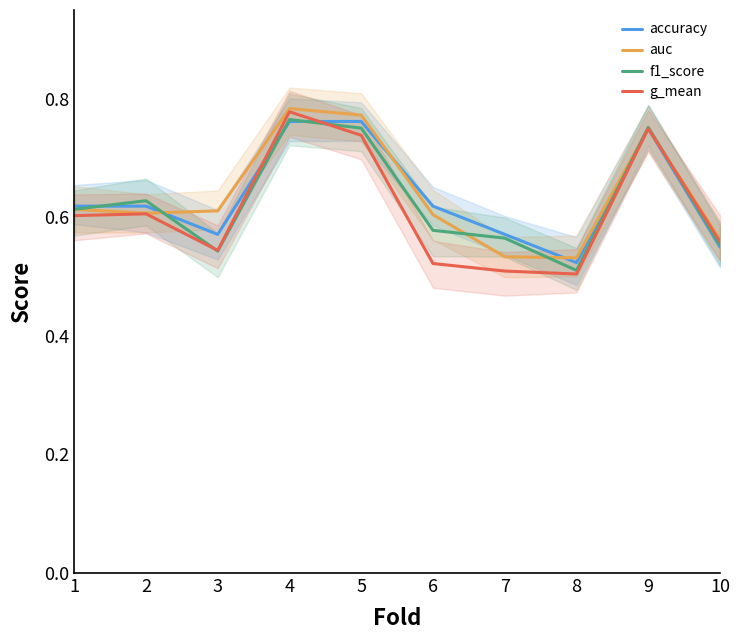

At which category does accuracy reach its first local valley?

3